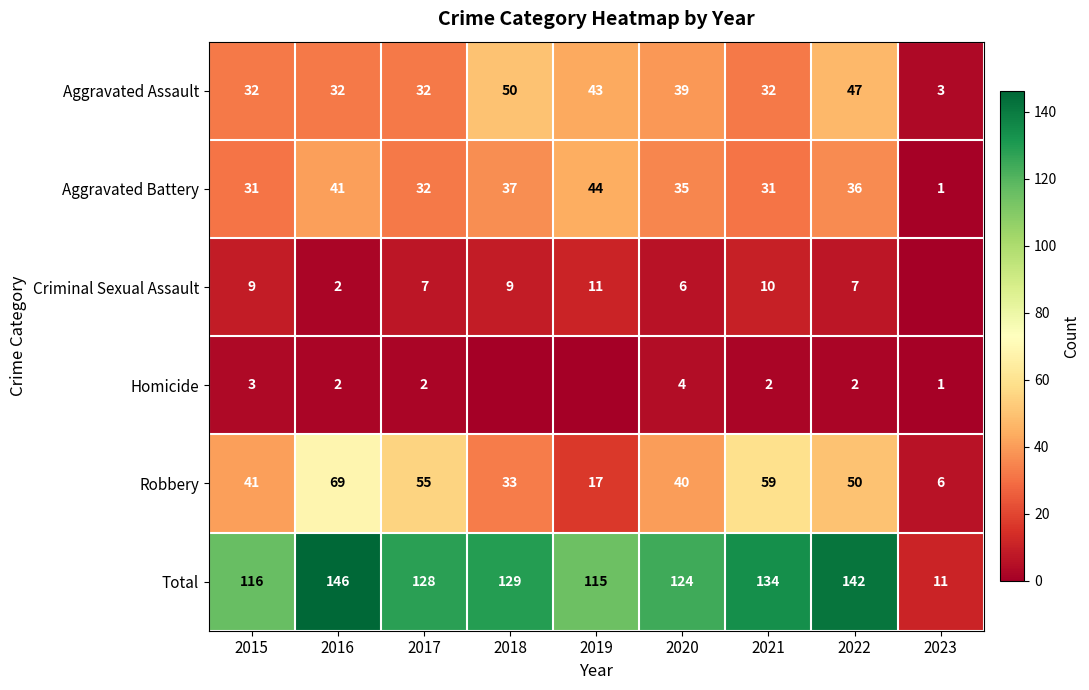

At which label is Total closest to 78?

2019